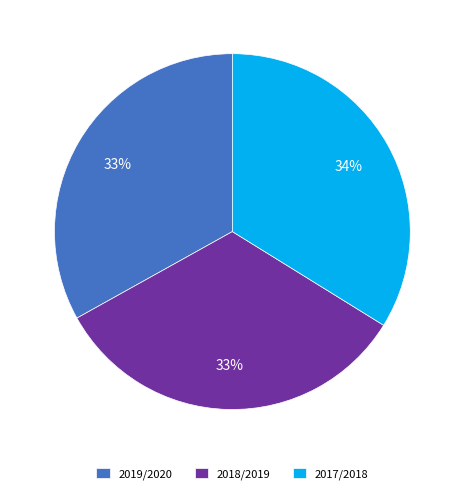

The 2017/2018 slice represents 40% of the pie. True or false?

False